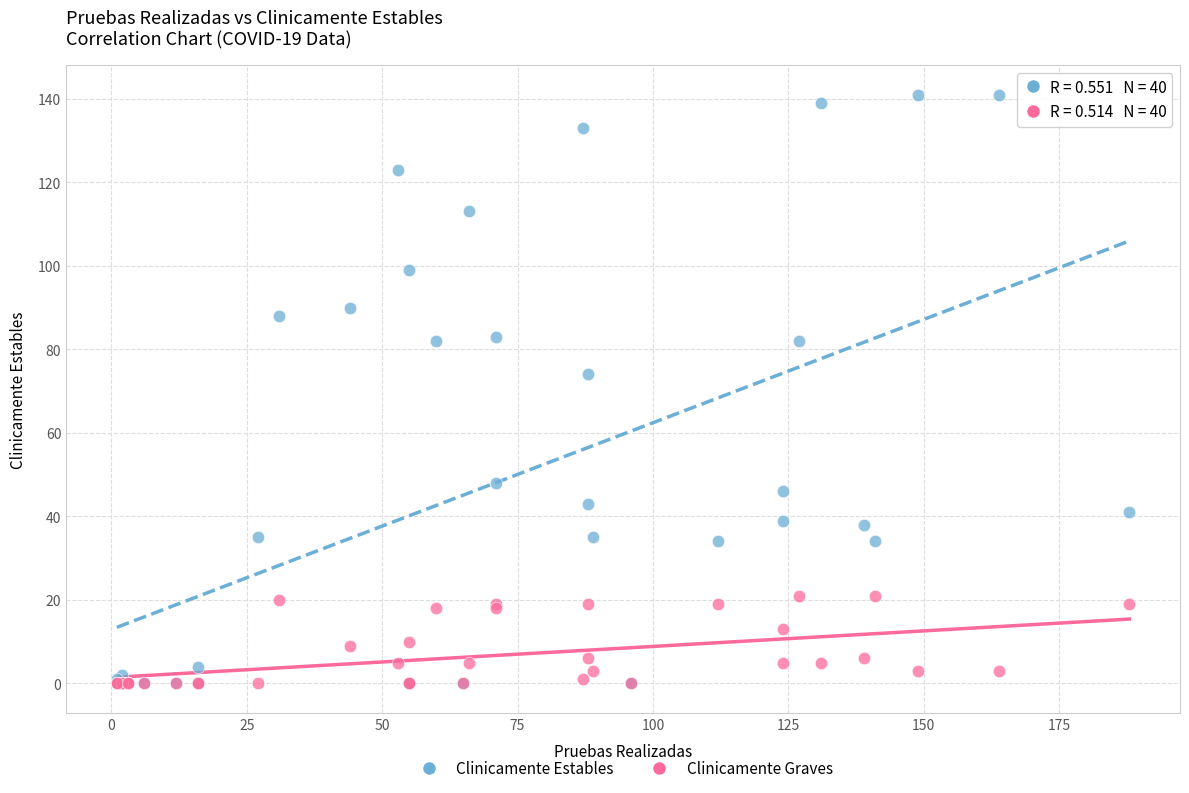

Which series contains the highest Y value?

Clinicamente Estables